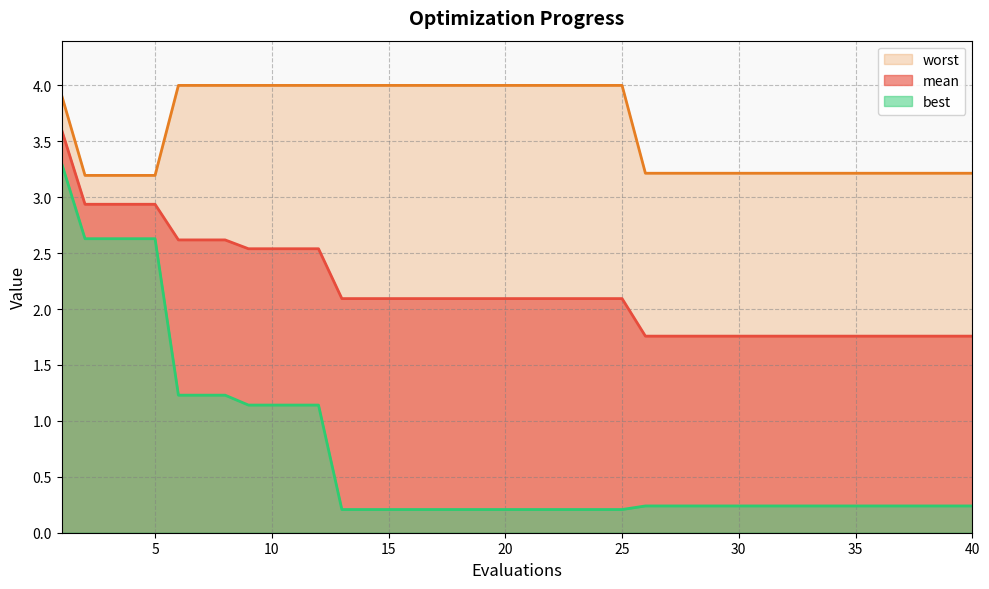

What is the sum of all best values?

28.4